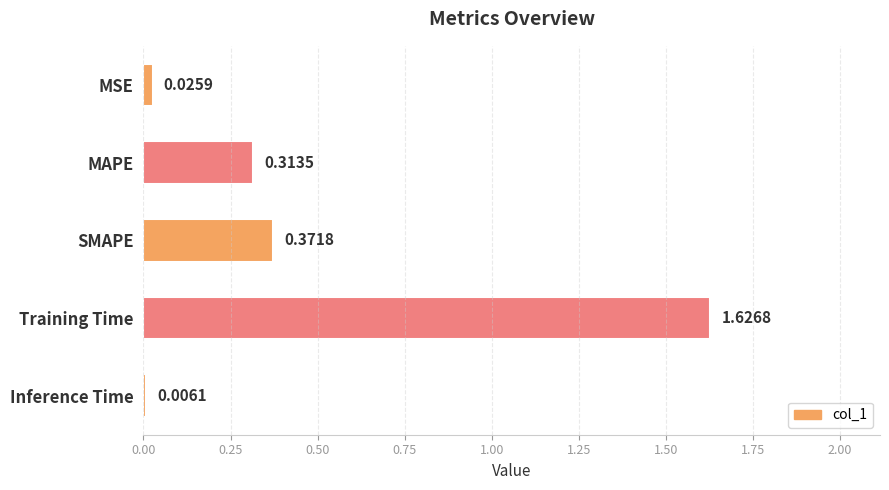

Which label corresponds to the largest value in the chart?

Training Time